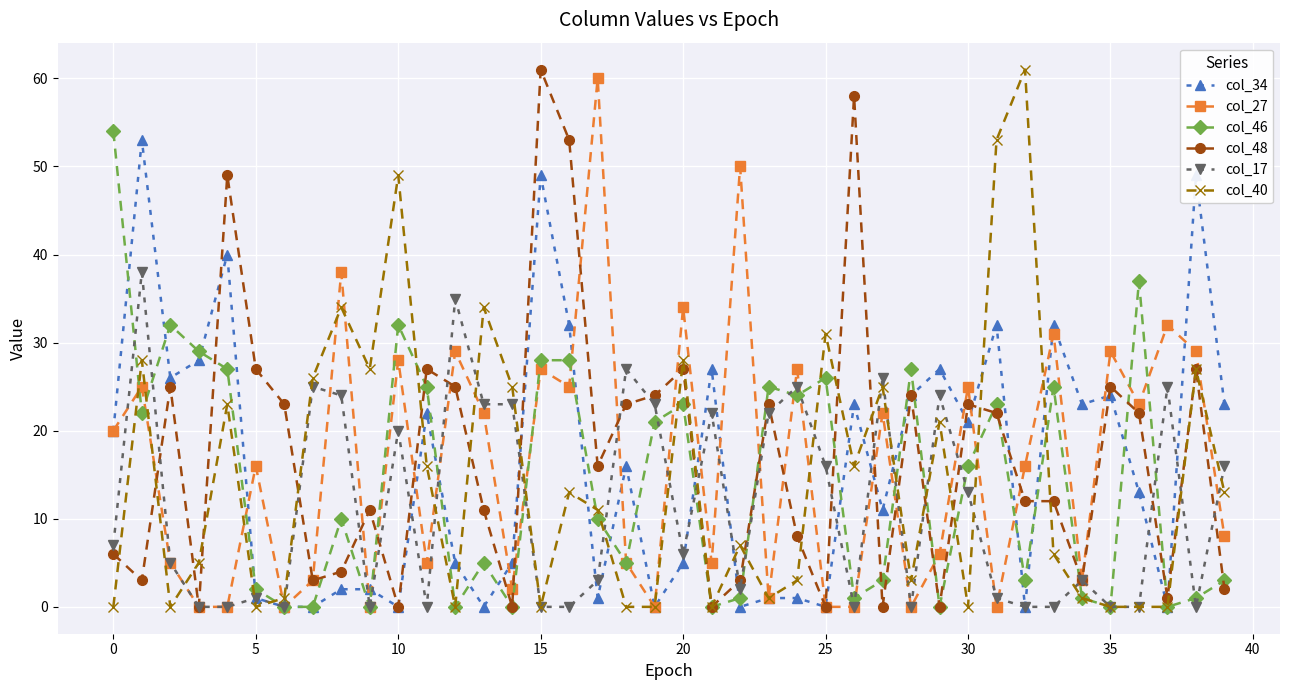

What is the greatest value displayed?

61